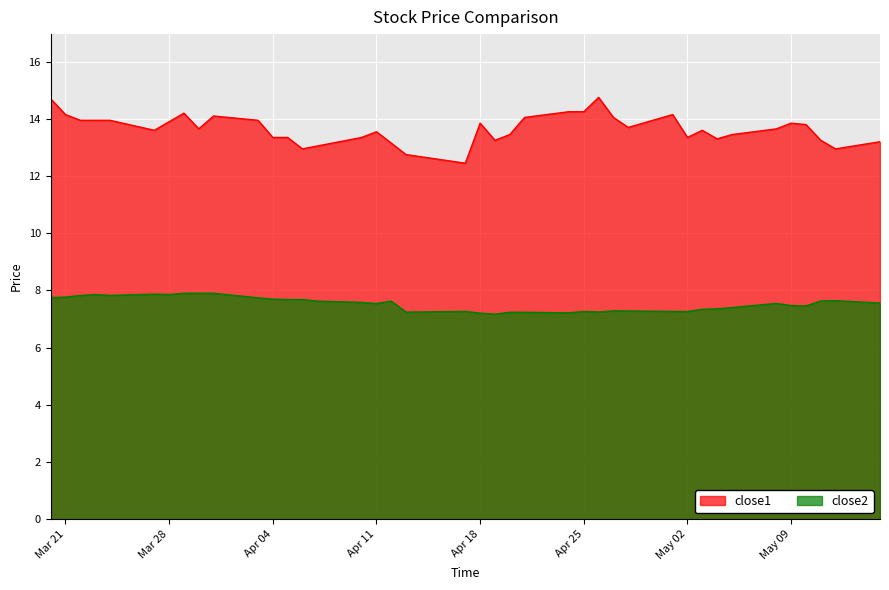

What is the minimum value for close2?

7.2